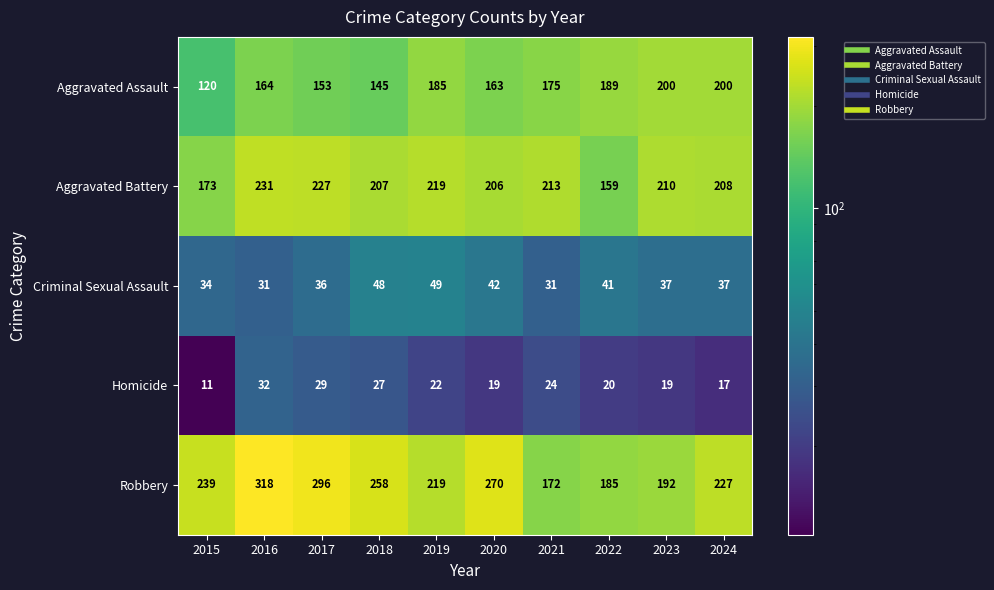

Where does the Aggravated Battery series first go above 210?

2016